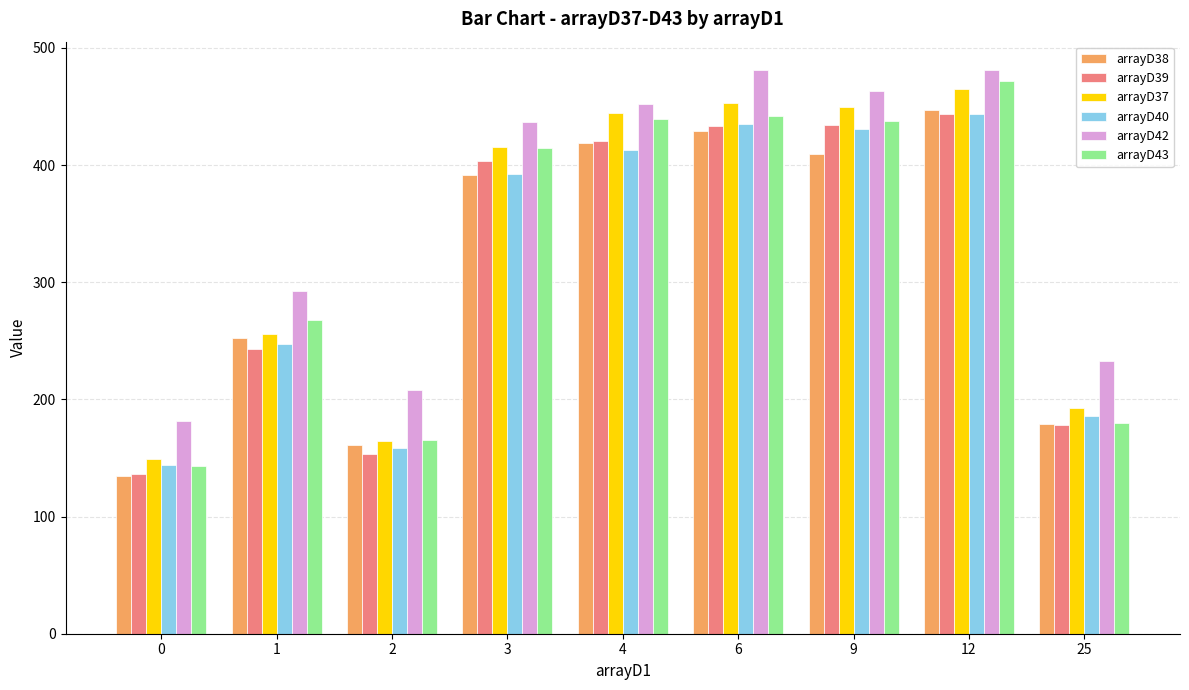

What is the average value of the arrayD42 series?

358.8